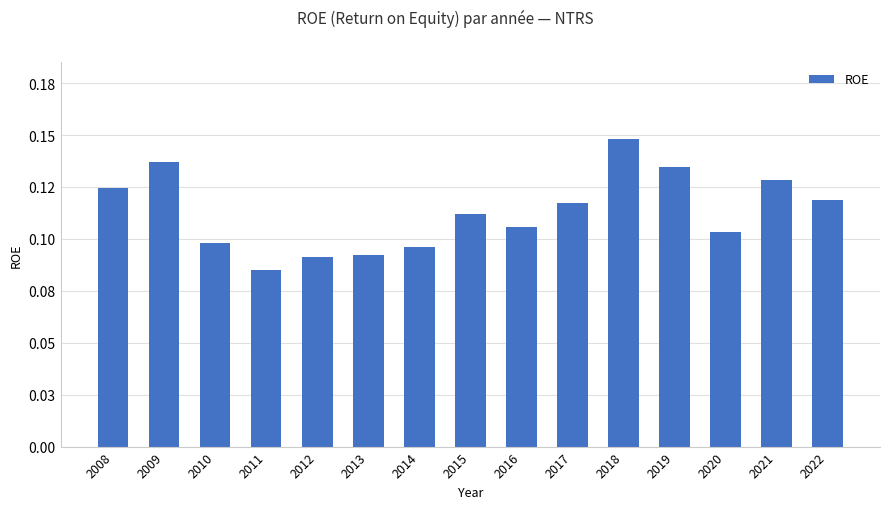

What is the smallest value displayed?

0.1